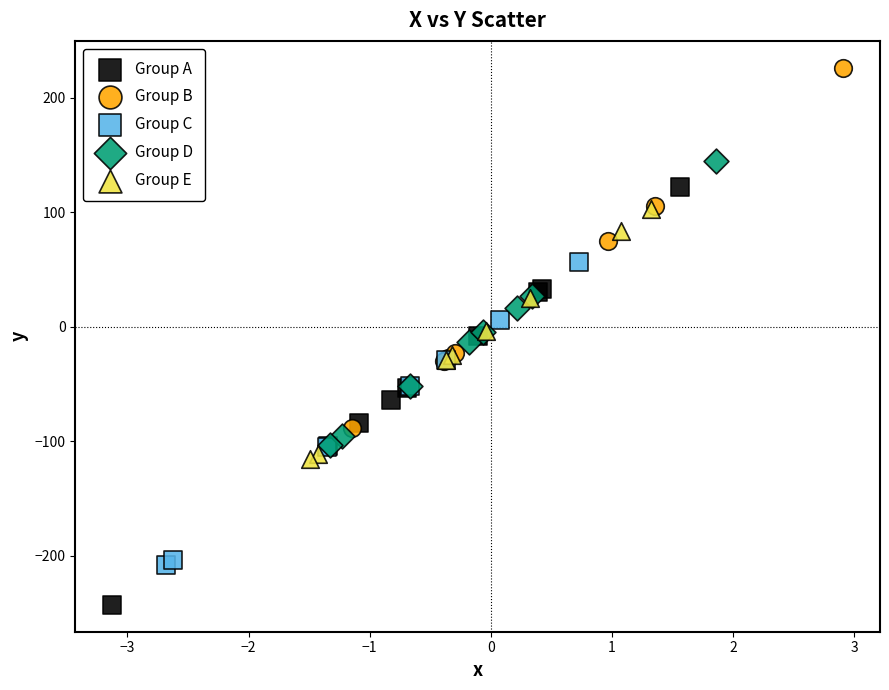

Which series reaches the maximum Y coordinate?

Group B